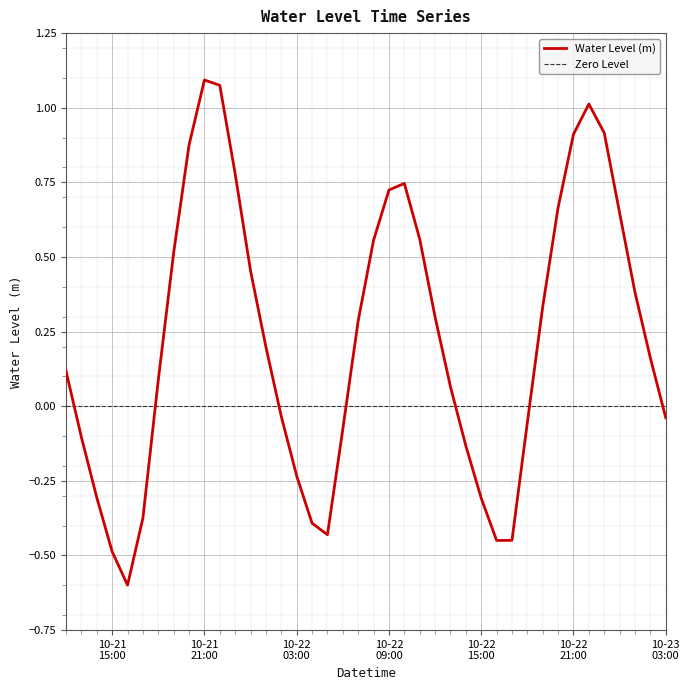

How many data points does each series have?

40